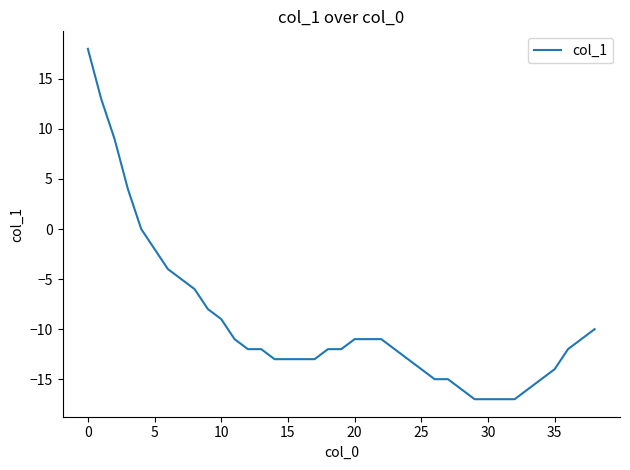

What is the average value?

-9